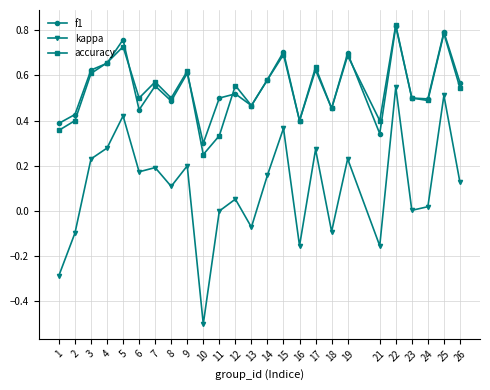

Which series has the widest spread of values?

kappa